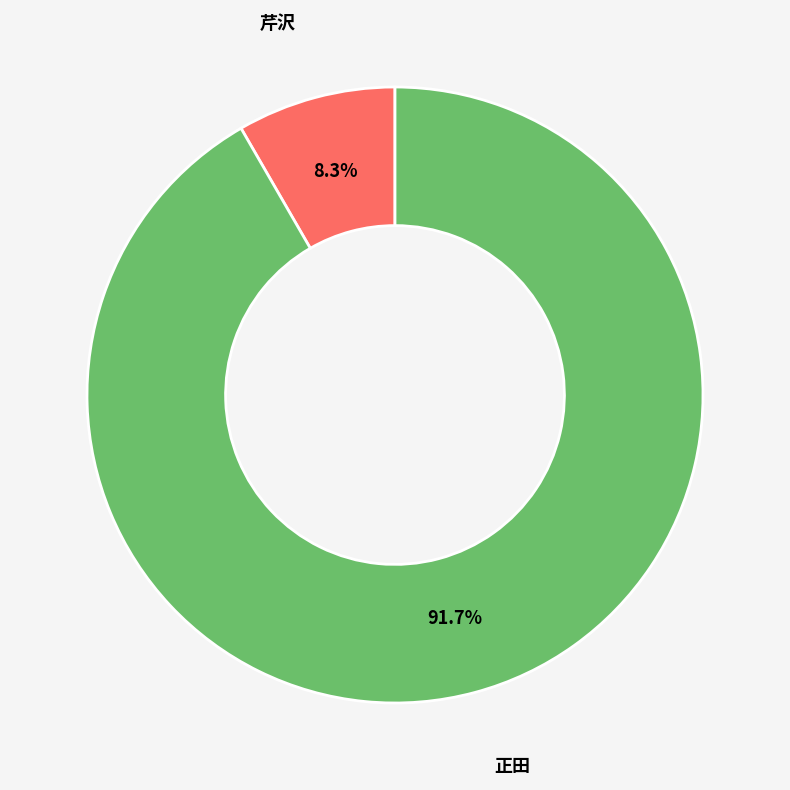

Does any single category account for the majority?

Yes